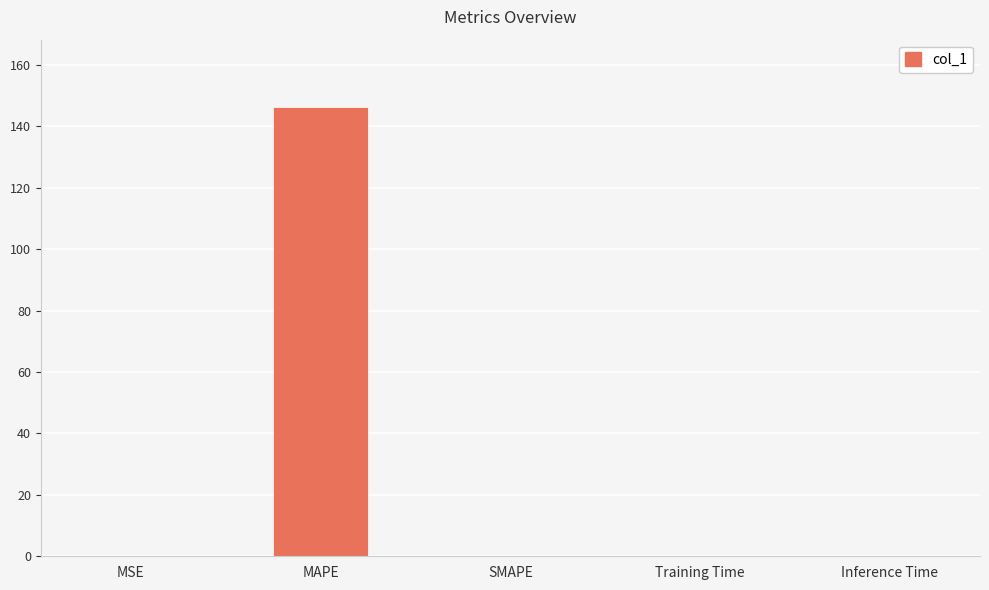

What is the difference between the values at MSE and SMAPE?

0.1